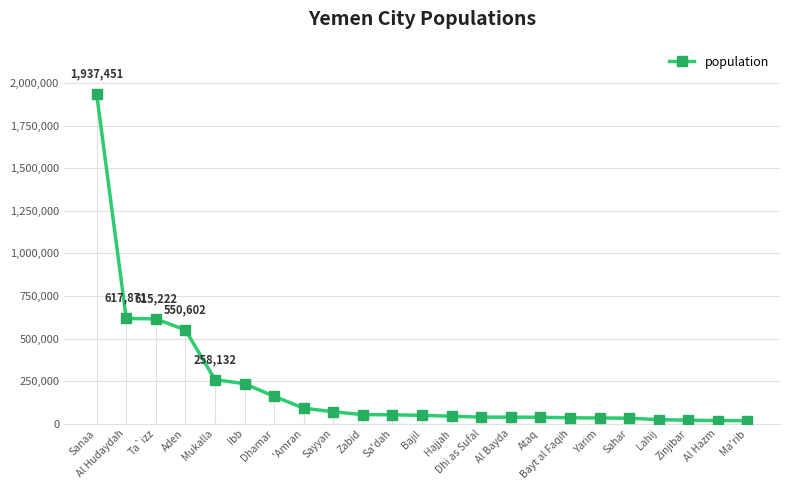

What is the label of the 1st point from the left?

Sanaa